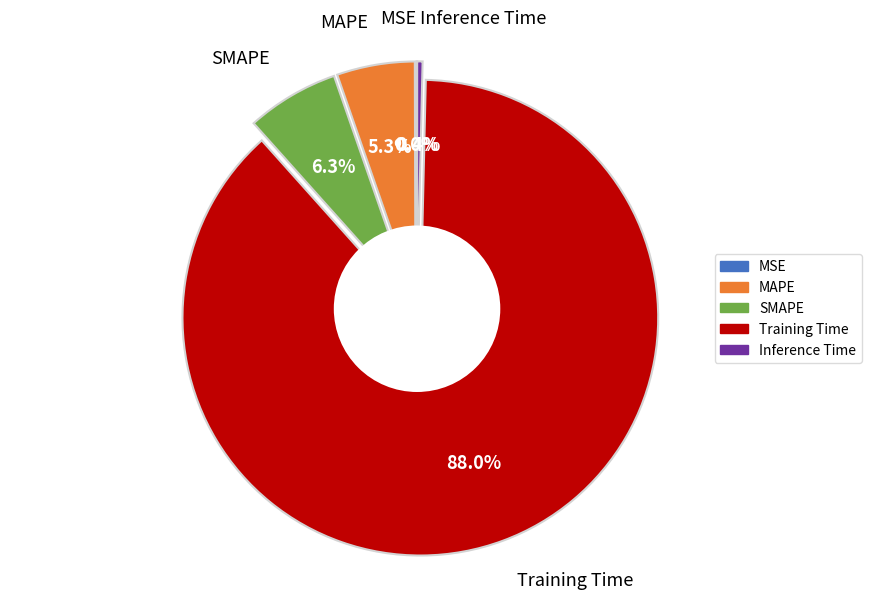

Is it true that Inference Time is 1% of the pie?

False